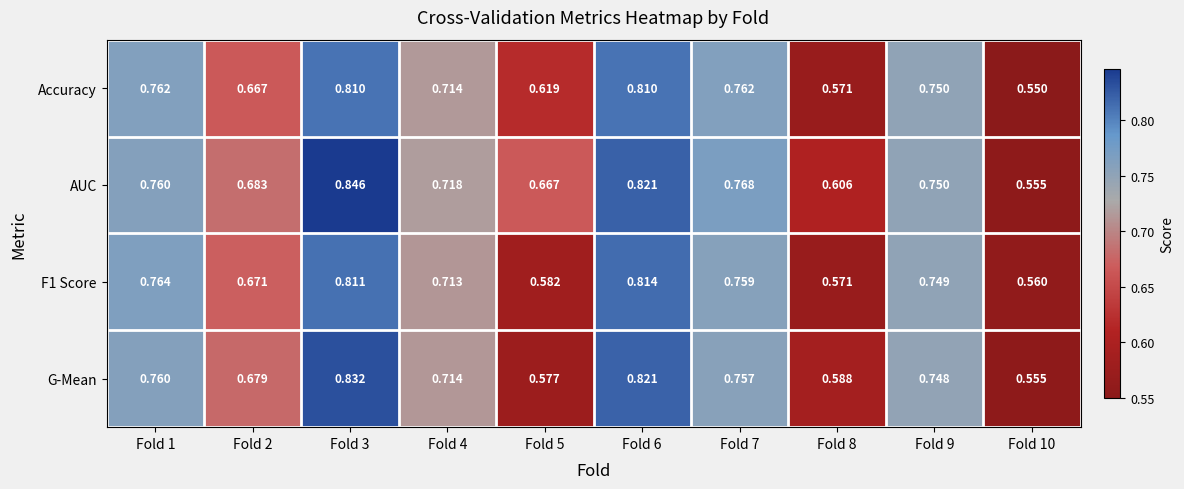

Is the value of AUC at Fold 2 greater than the value of G-Mean at Fold 6?

No